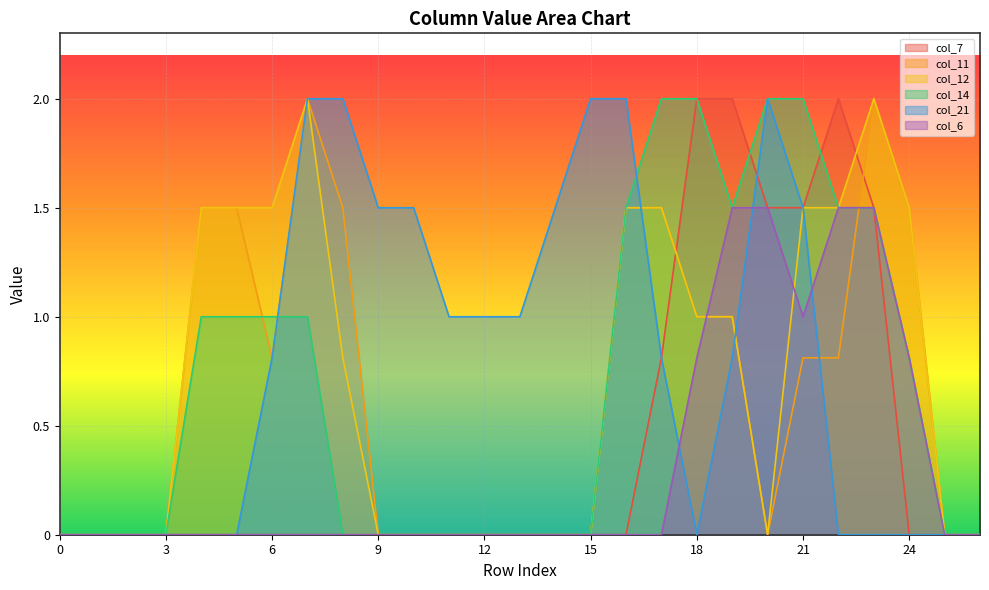

What is the difference between the highest and lowest values at 19?

1.2